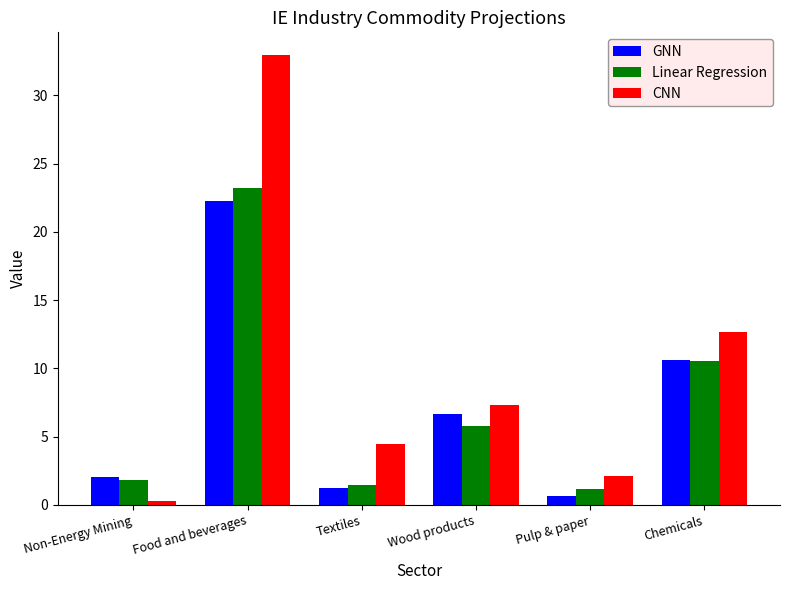

How many distinct data groups are displayed?

3